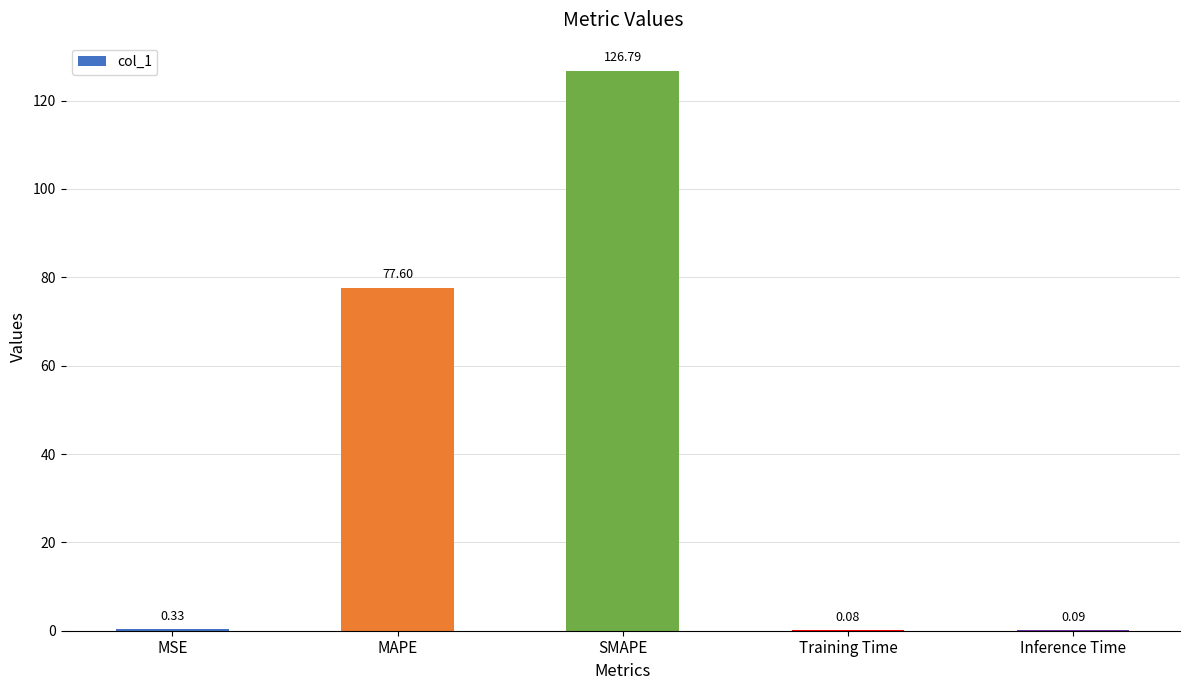

Where is the data nearest to the value 63?

MAPE